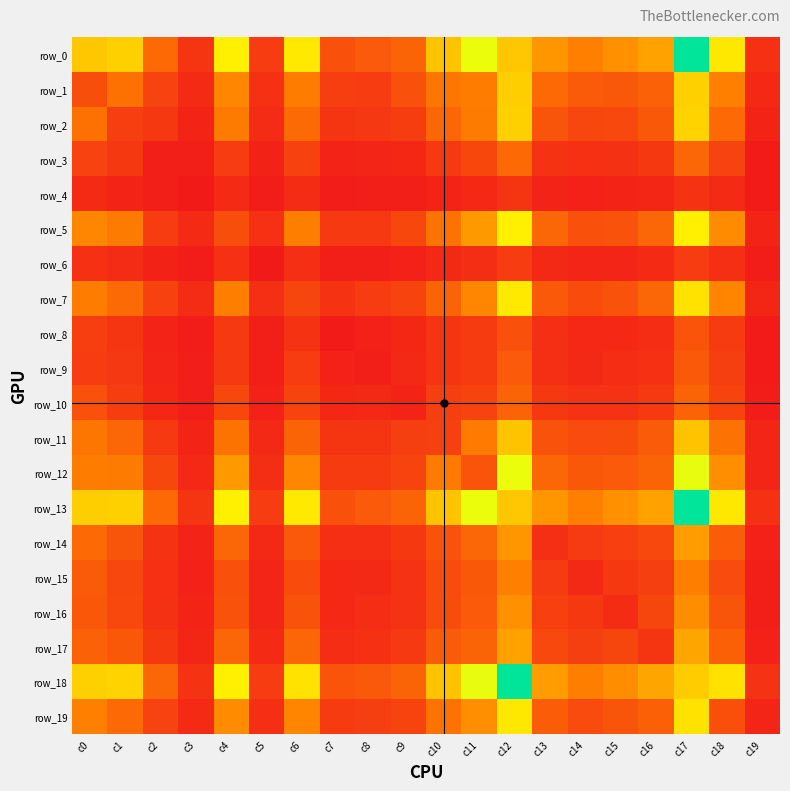

Which series has the largest range (max minus min)?

row_0